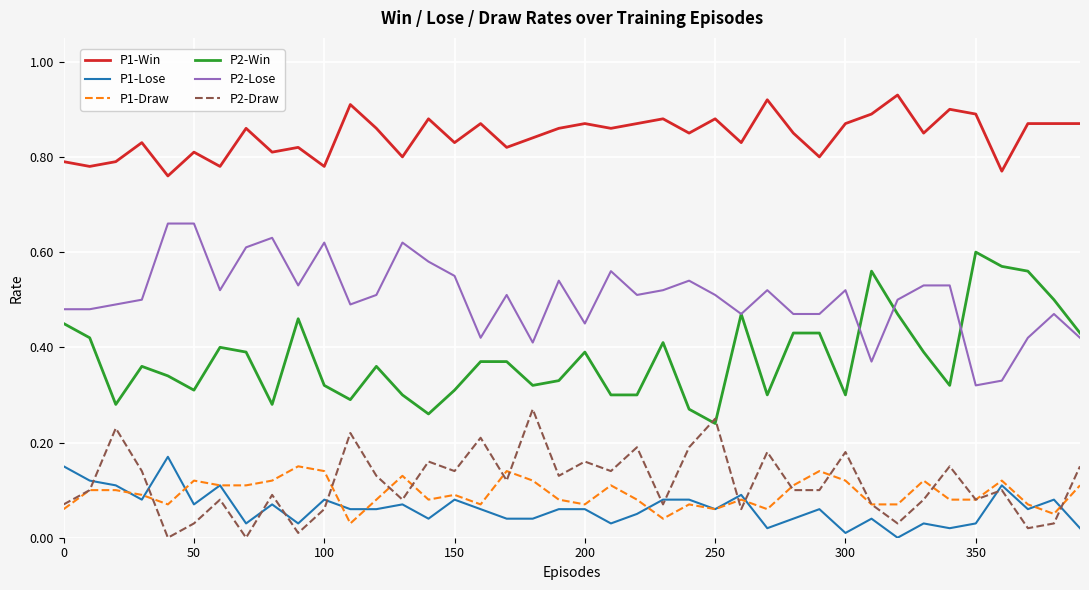

True or false: P1-Lose and P1-Win intersect in this chart.

False